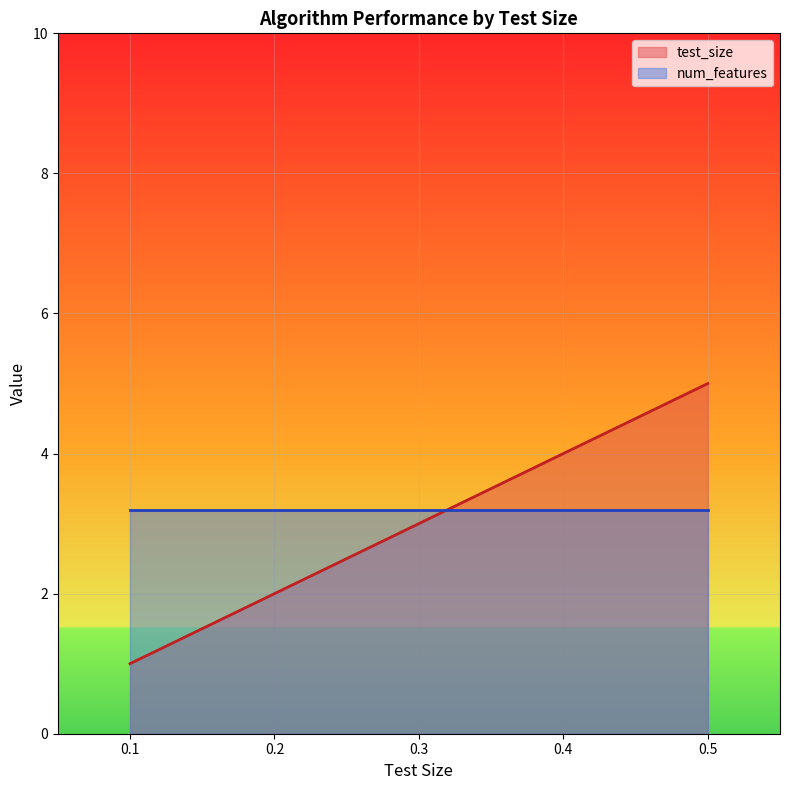

How many lines are shown in the chart?

2